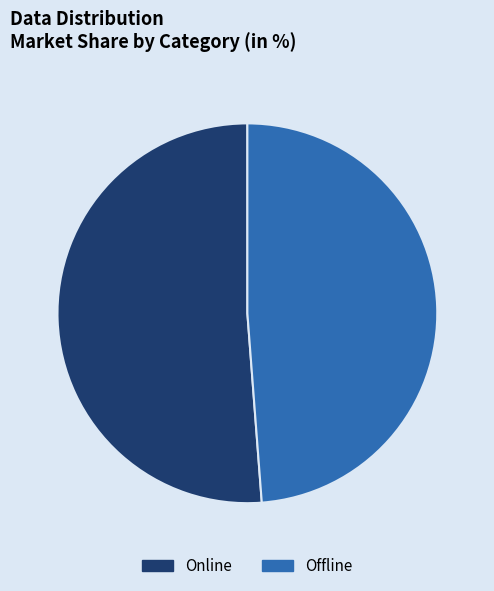

What is the ratio of the value at Online to the value at Offline?

1.0